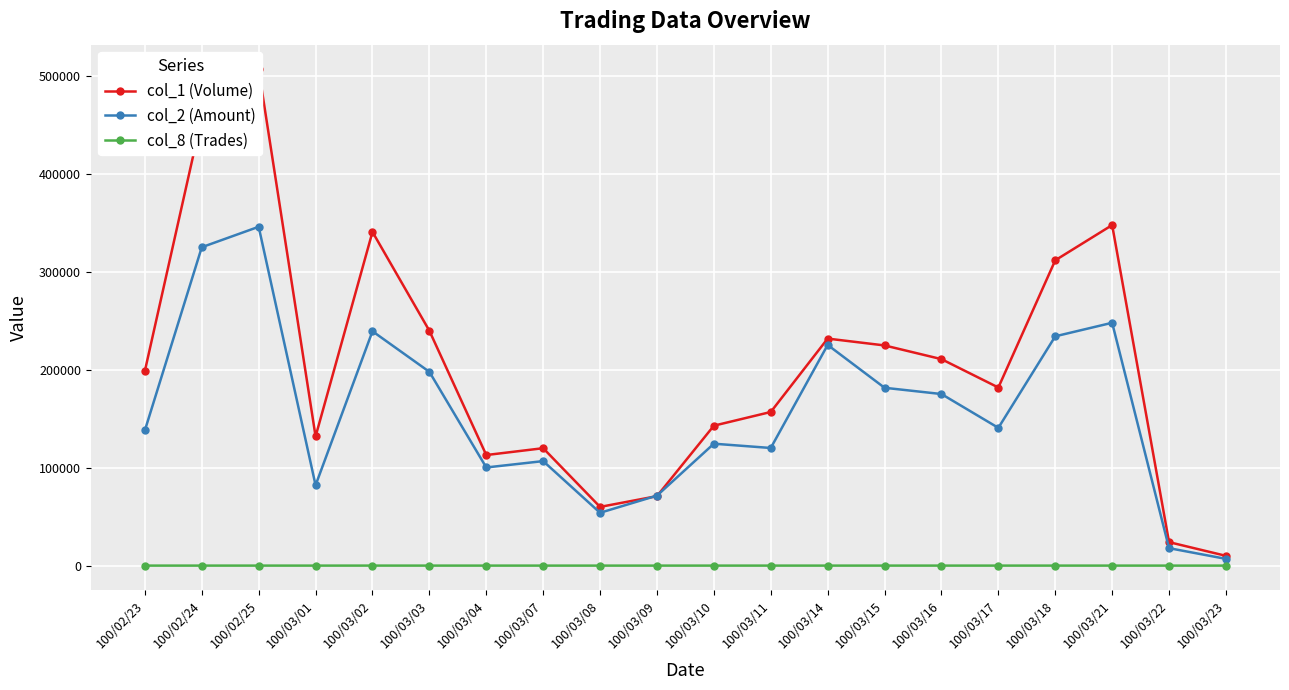

Reading left to right, what are all the values shown in this chart?

col_1 (Volume): 100/02/23=199000	100/02/24=458000	100/02/25=507000	100/03/01=132000	100/03/02=341000	100/03/03=240000	100/03/04=113000	100/03/07=120000	100/03/08=60000	100/03/09=71000	100/03/10=143000	100/03/11=157000	100/03/14=232000	100/03/15=225000	100/03/16=211000	100/03/17=182000	100/03/18=312000	100/03/21=348000	100/03/22=24000	100/03/23=10000
col_2 (Amount): 100/02/23=138240	100/02/24=325370	100/02/25=346250	100/03/01=82160	100/03/02=239500	100/03/03=198030	100/03/04=100300	100/03/07=106800	100/03/08=54000	100/03/09=71530	100/03/10=124590	100/03/11=120210	100/03/14=225520	100/03/15=181740	100/03/16=175340	100/03/17=140780	100/03/18=234330	100/03/21=248160	100/03/22=17840	100/03/23=6900
col_8 (Trades): 100/02/23=8	100/02/24=12	100/02/25=17	100/03/01=6	100/03/02=25	100/03/03=11	100/03/04=8	100/03/07=3	100/03/08=1	100/03/09=5	100/03/10=9	100/03/11=13	100/03/14=10	100/03/15=18	100/03/16=13	100/03/17=11	100/03/18=15	100/03/21=9	100/03/22=4	100/03/23=1